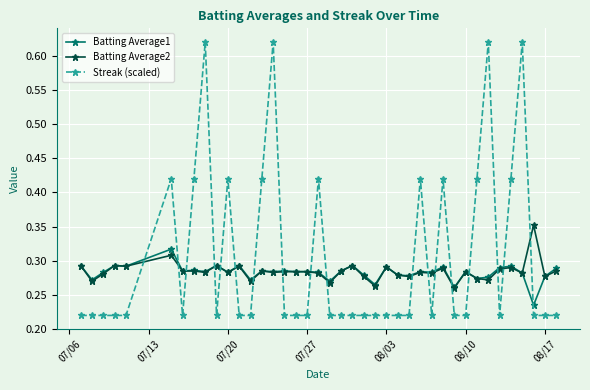

How many Streak (scaled) values are between 0 and 1?

40